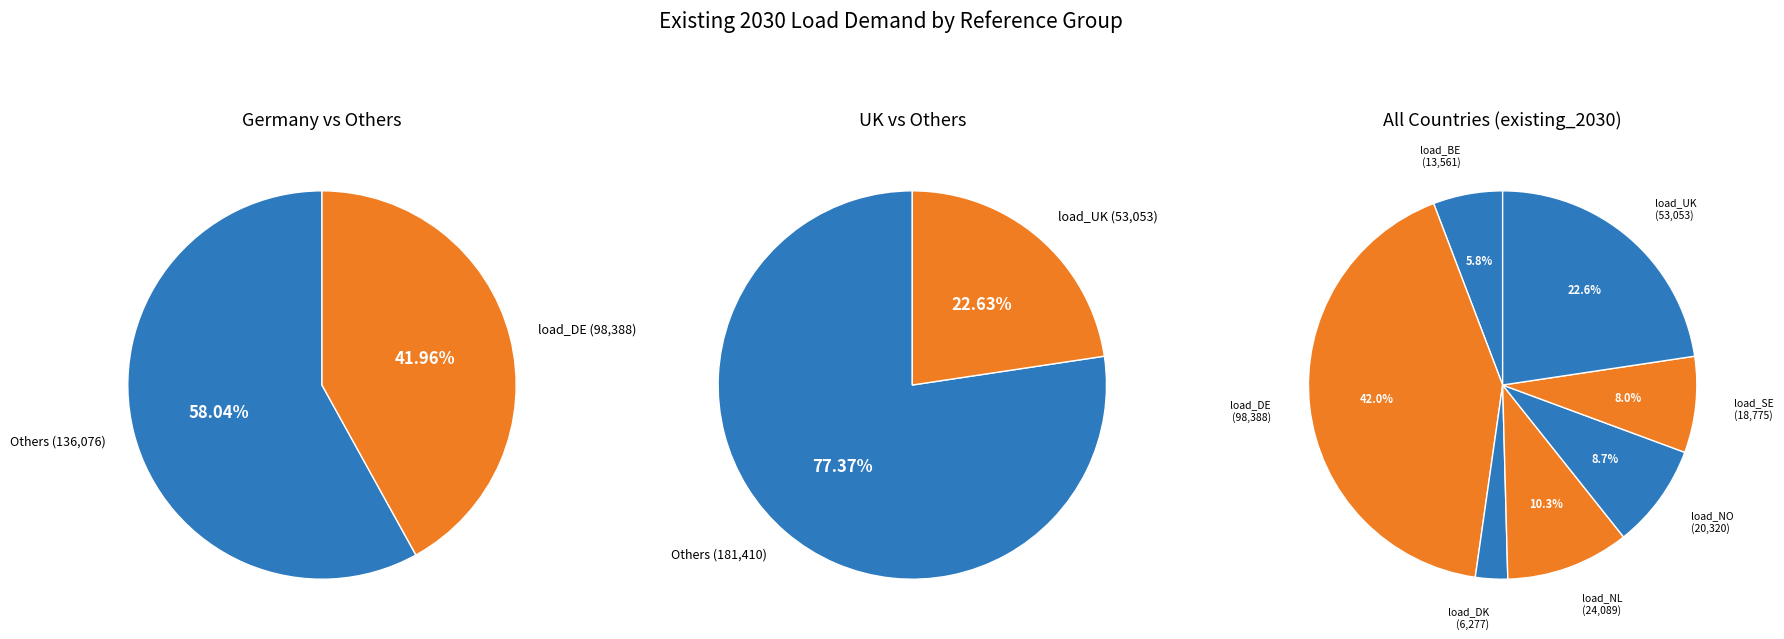

Rank the categories by value from highest to lowest.

load_DE, load_UK, load_NL, load_NO, load_SE, load_BE, load_DK